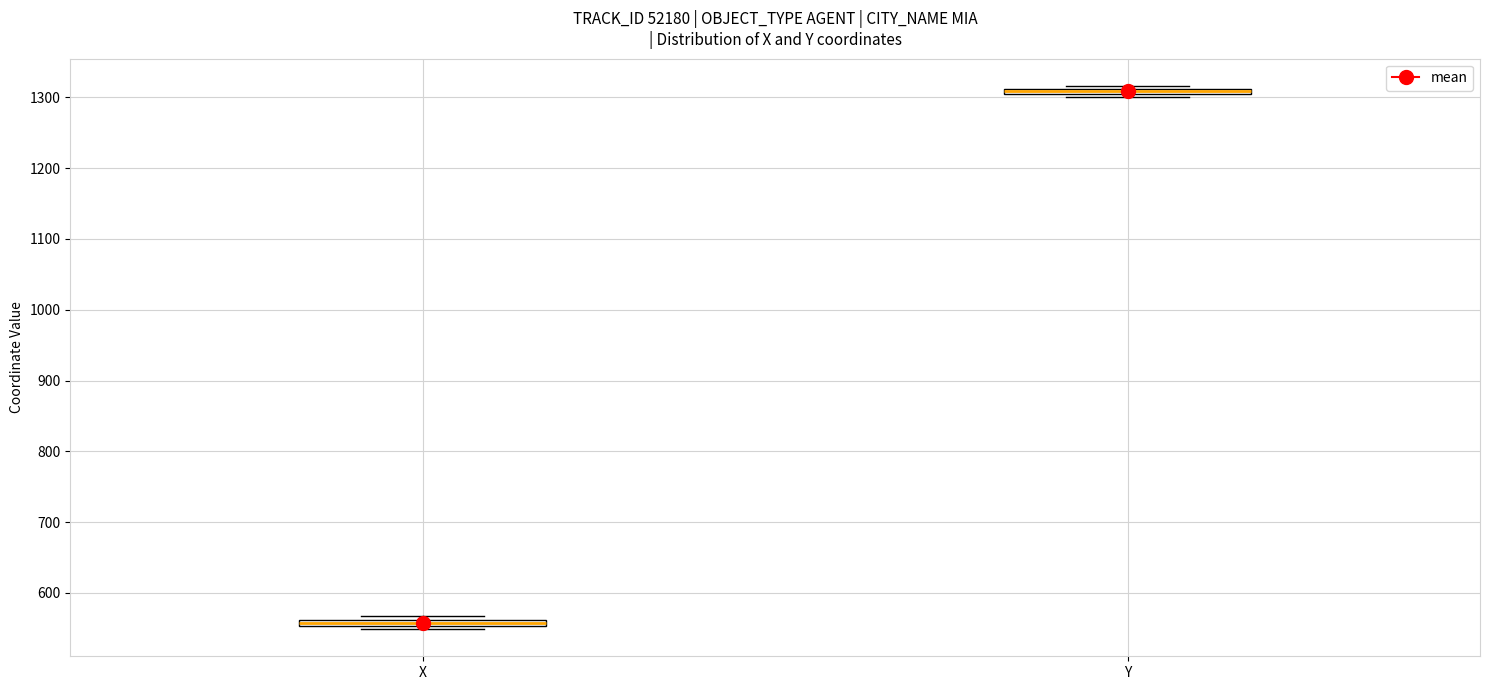

Which box's median line is the highest?

Y